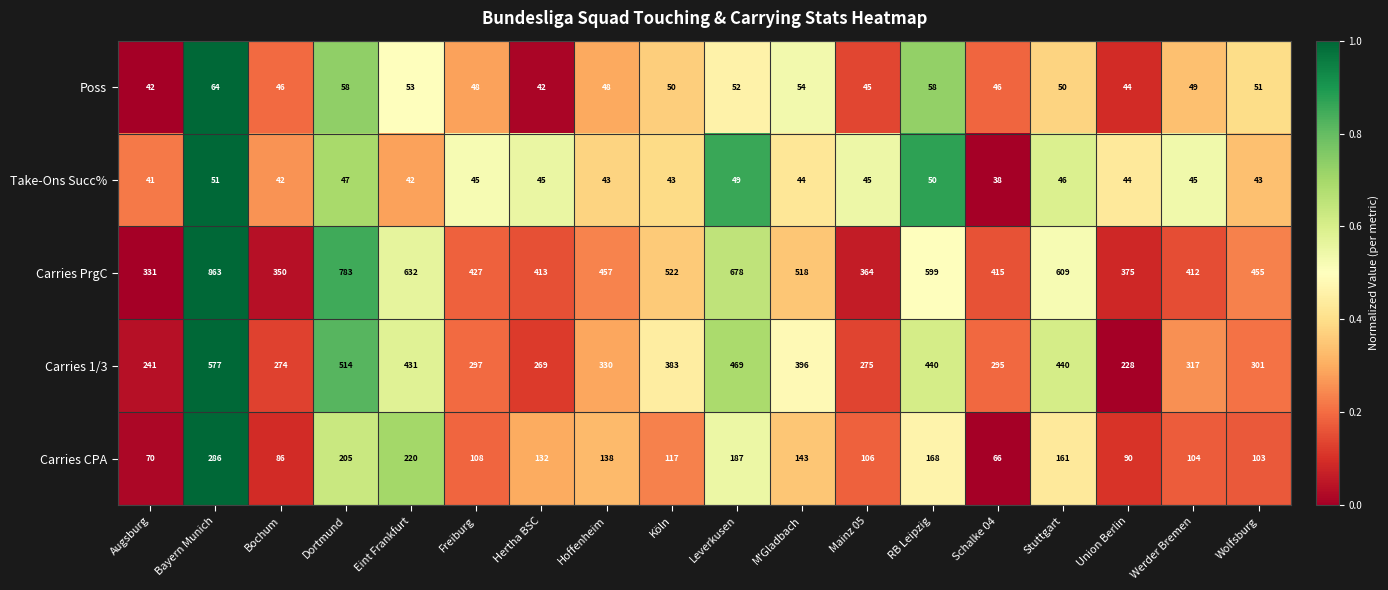

True or false: Poss has a value of 67 at Mainz 05.

False